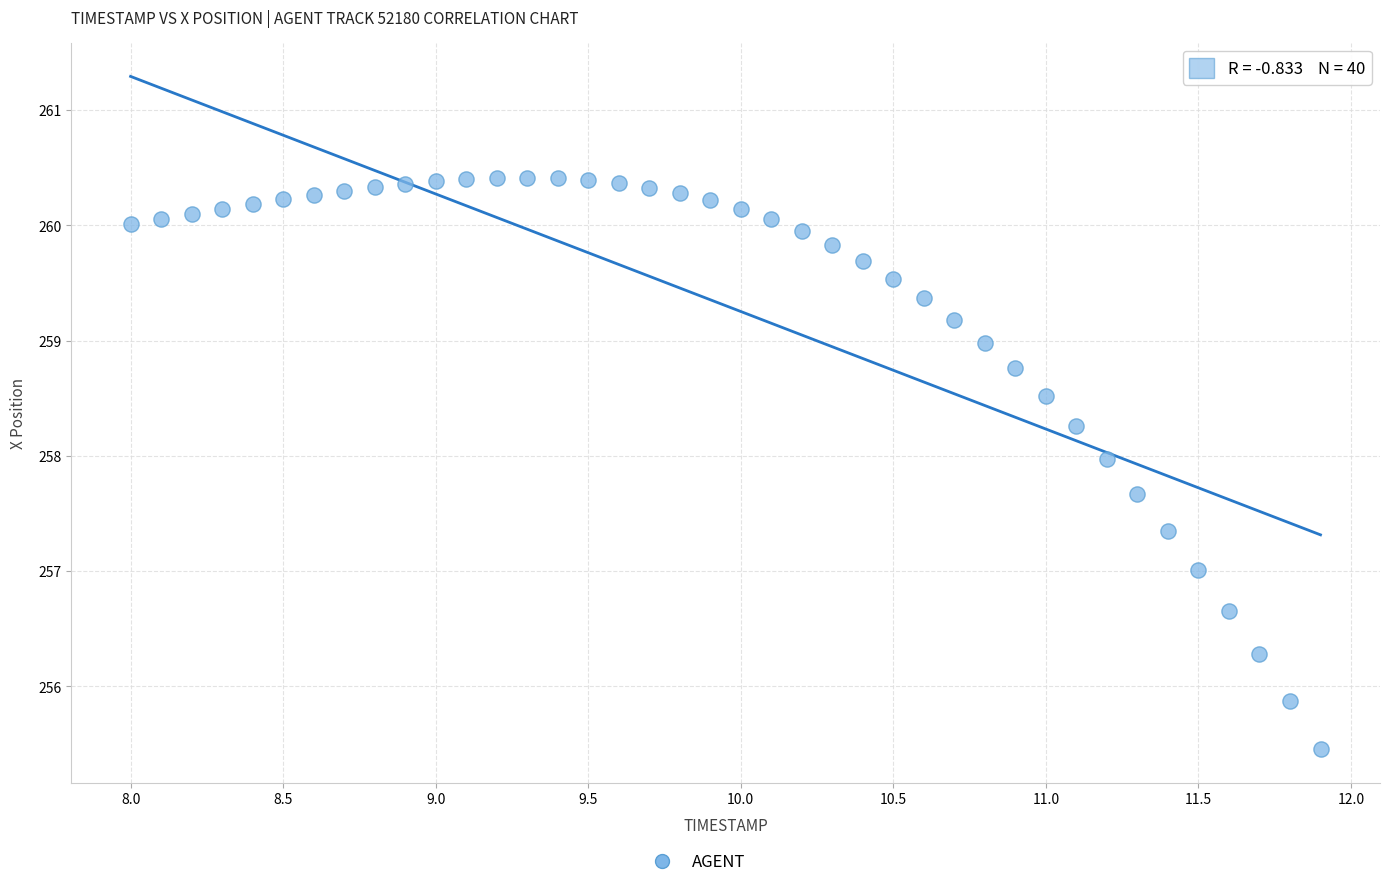

What is the range of X values (max minus min)?

3.9